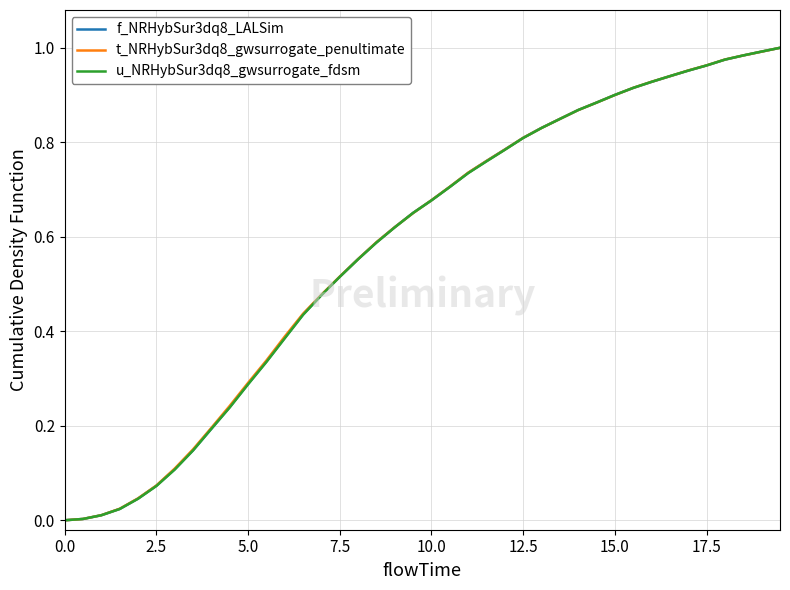

Rank the series by their average value, from highest to lowest.

t_NRHybSur3dq8_gwsurrogate_penultimate, f_NRHybSur3dq8_LALSim, u_NRHybSur3dq8_gwsurrogate_fdsm